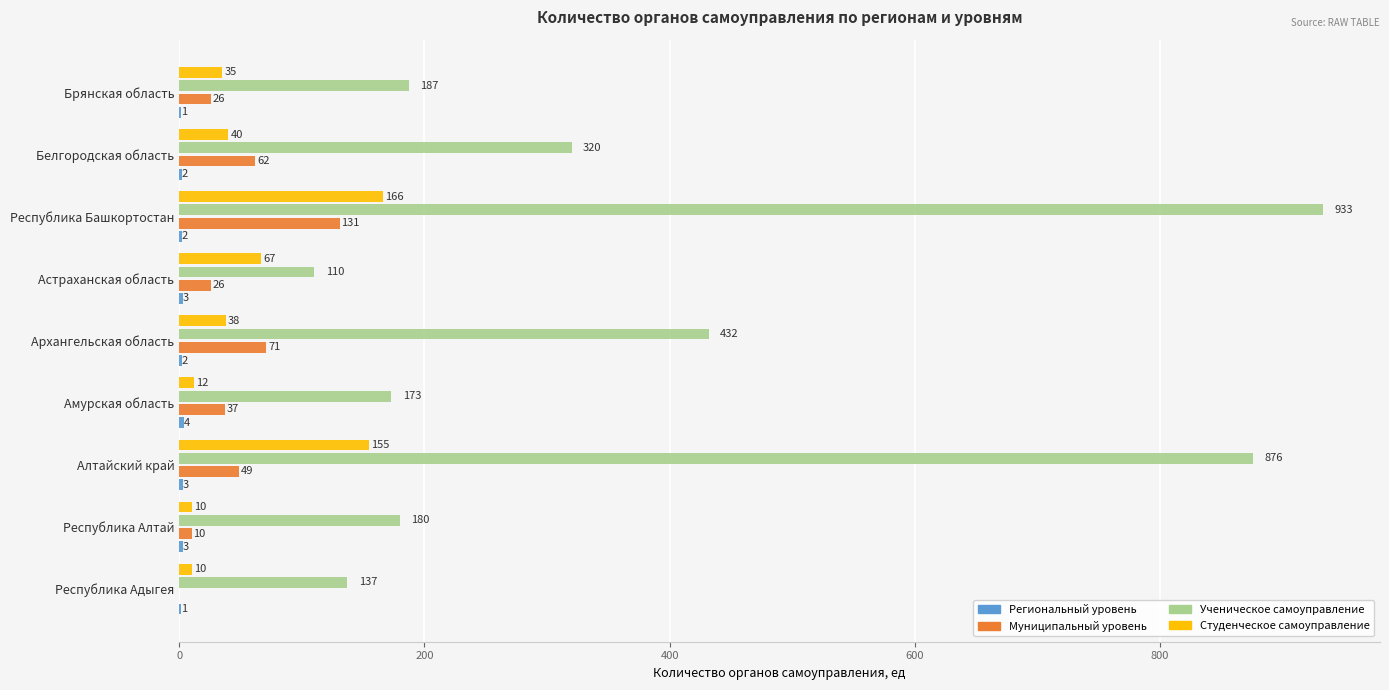

At which label is Ученическое самоуправление closest to 521?

Архангельская область